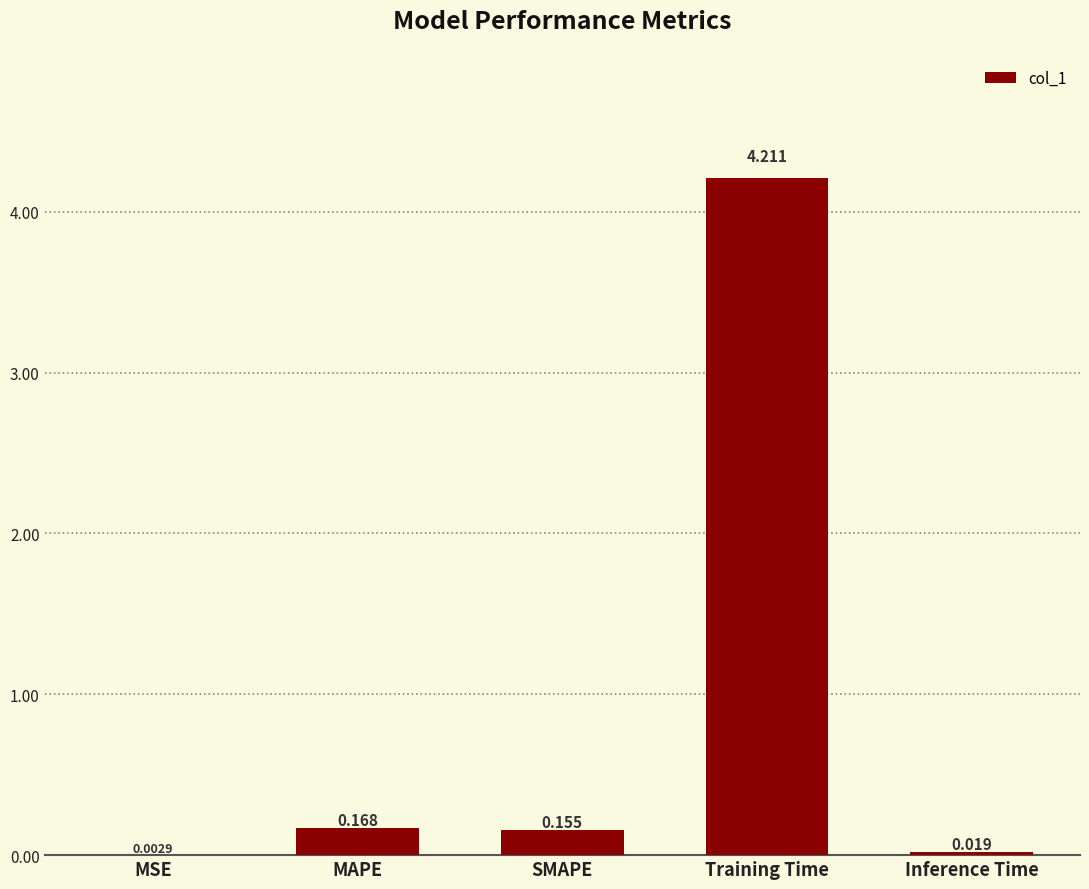

What is the sum of the values at Training Time and Inference Time?

4.2